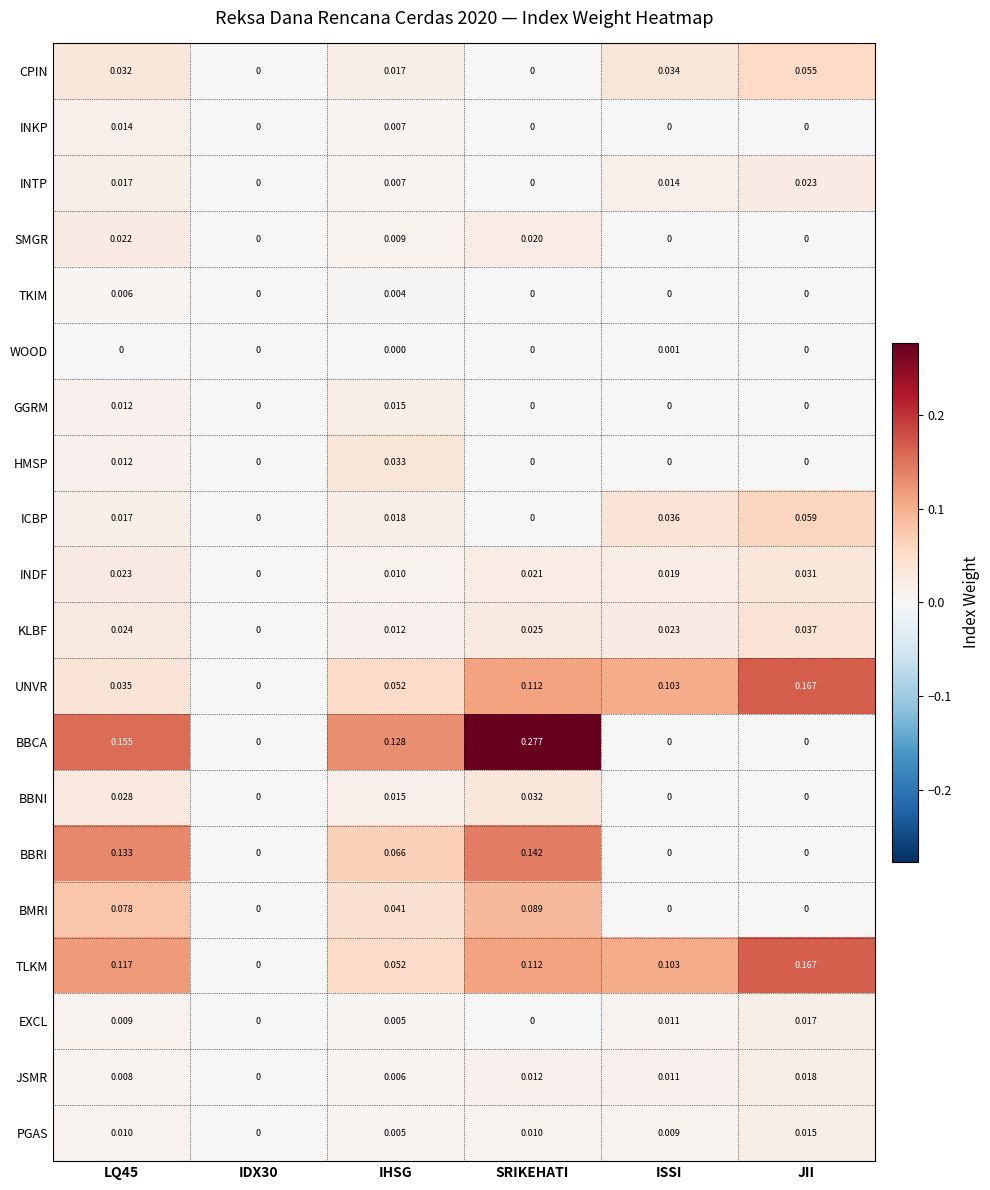

Which series has the largest total across all categories?

BBCA